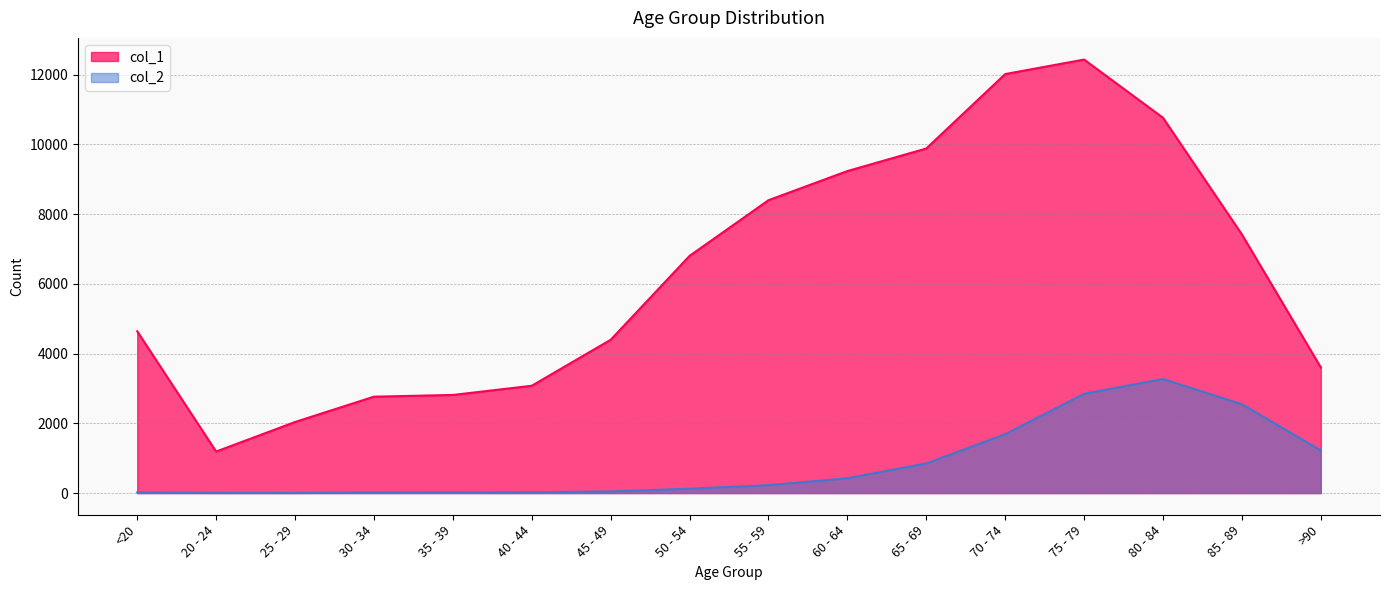

What is the greatest value displayed?

12434